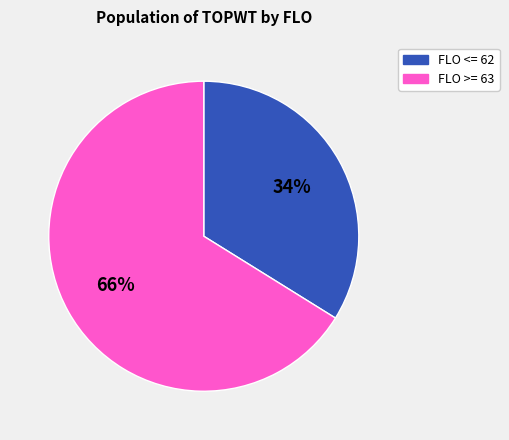

Is there a majority slice in this chart?

Yes